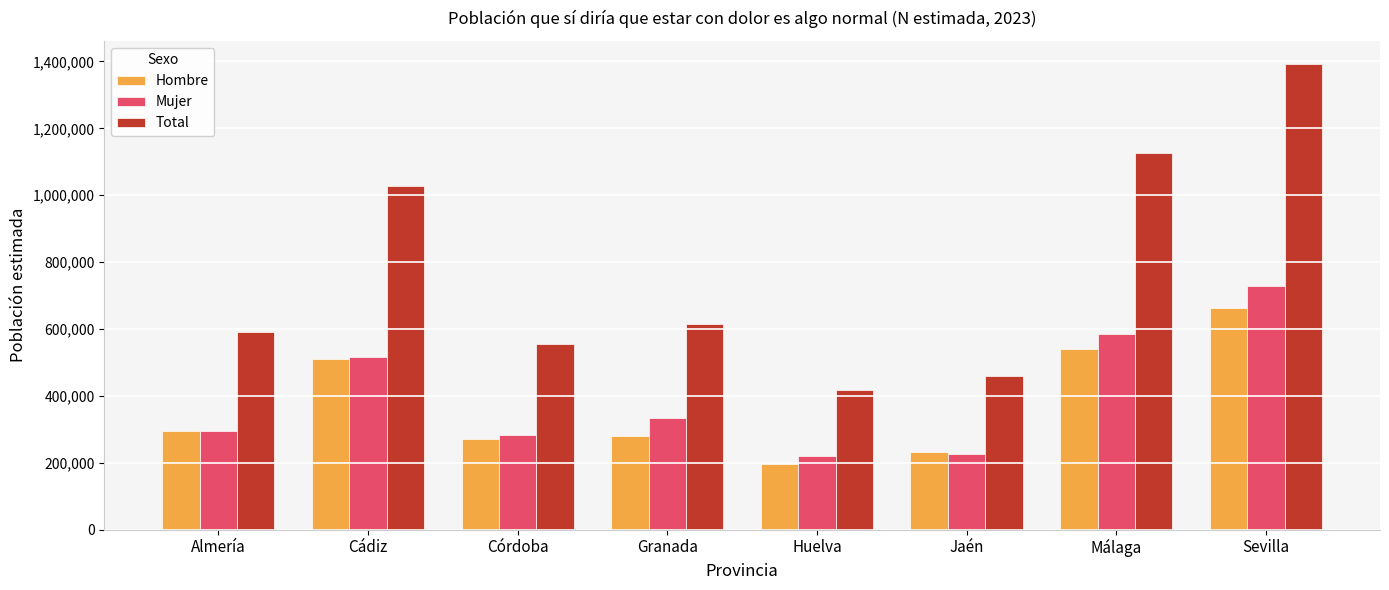

Which series has the widest spread of values?

Total